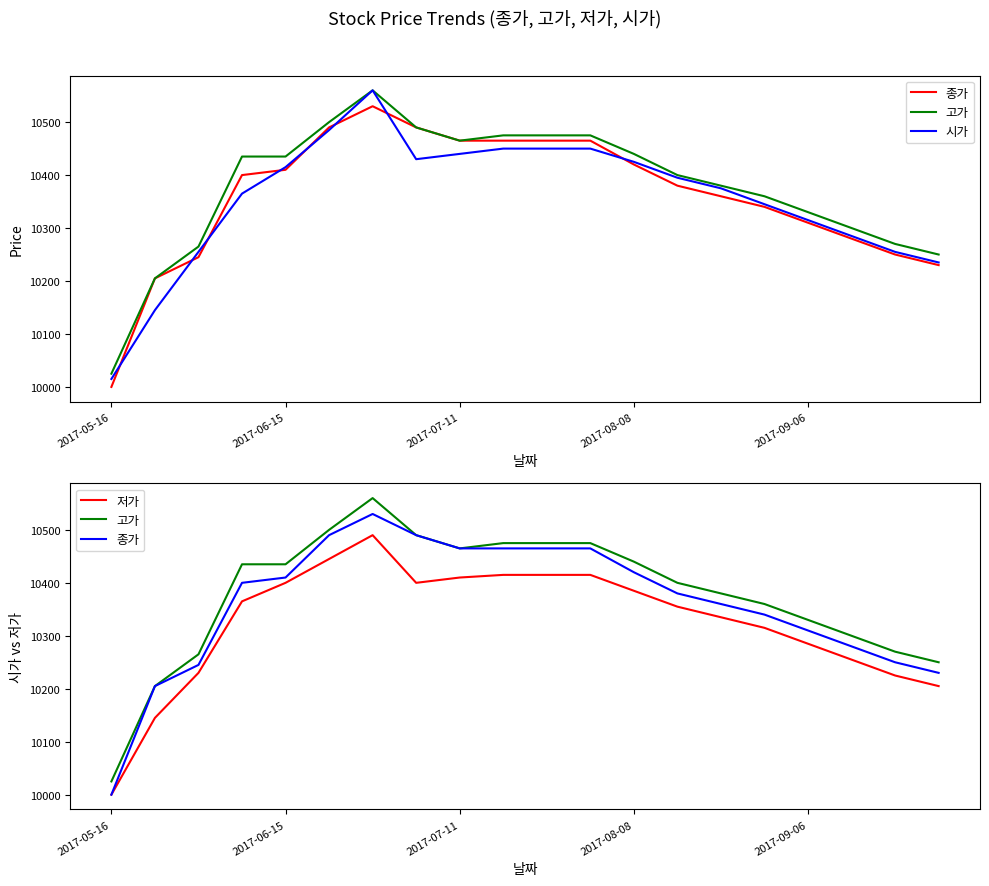

How many interior local peaks does the 시가 series have?

1